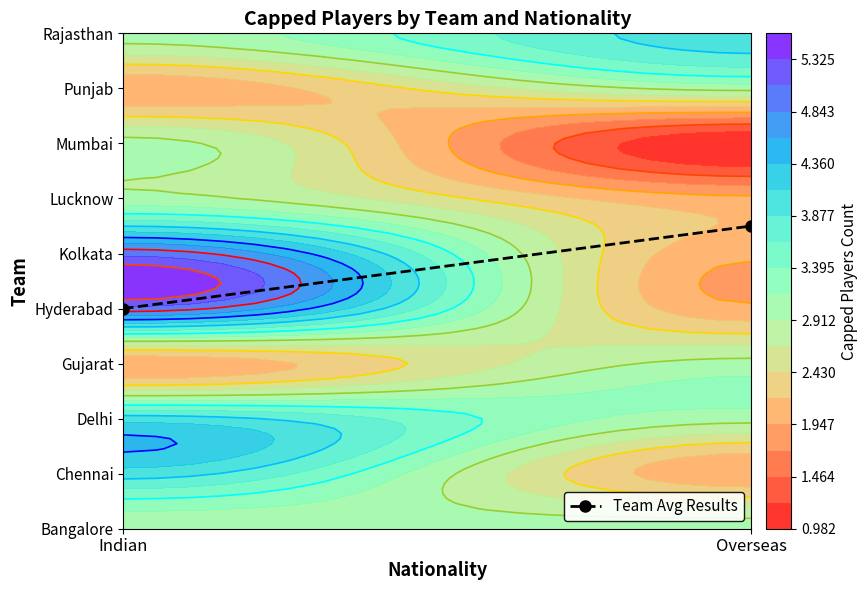

Rank the categories by value from lowest to highest.

Indian, Overseas